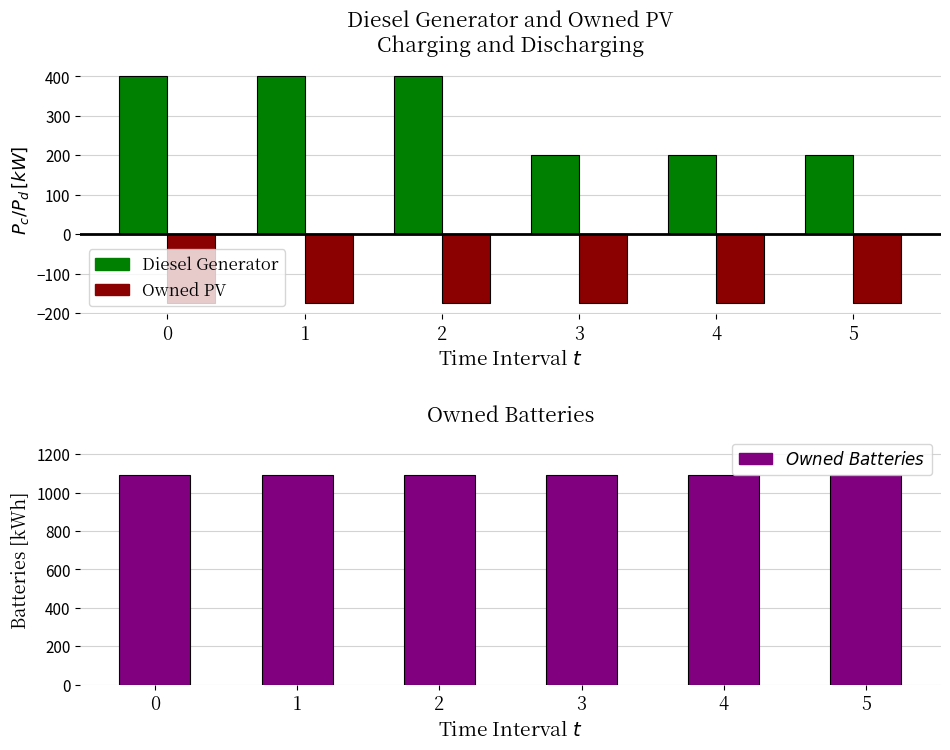

Reading right to left, list all the values displayed in this chart.

Diesel Generator: 5=200	4=200	3=200	2=400	1=400	0=400
Owned PV: 5=-175	4=-175	3=-175	2=-175	1=-175	0=-175
Owned Batteries: 5=1094	4=1094	3=1094	2=1094	1=1094	0=1094